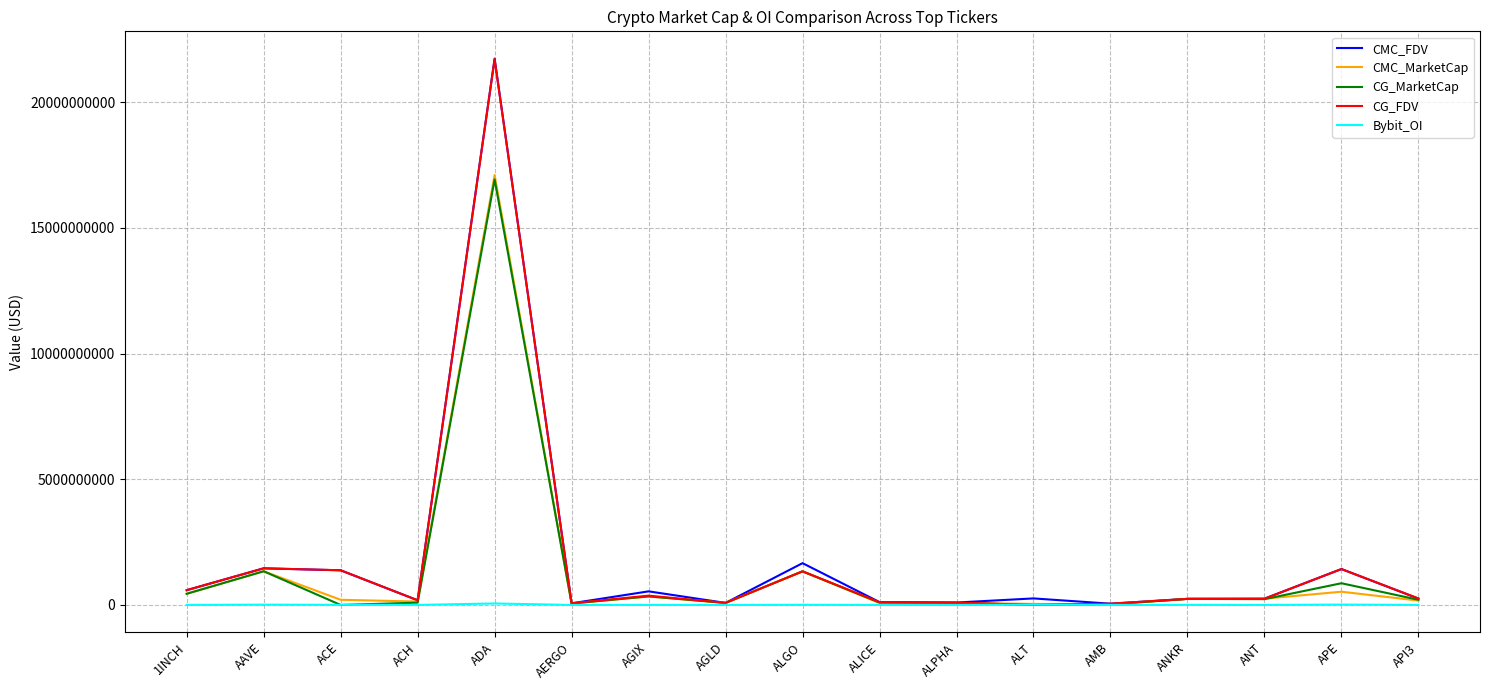

How many lines are shown in the chart?

5